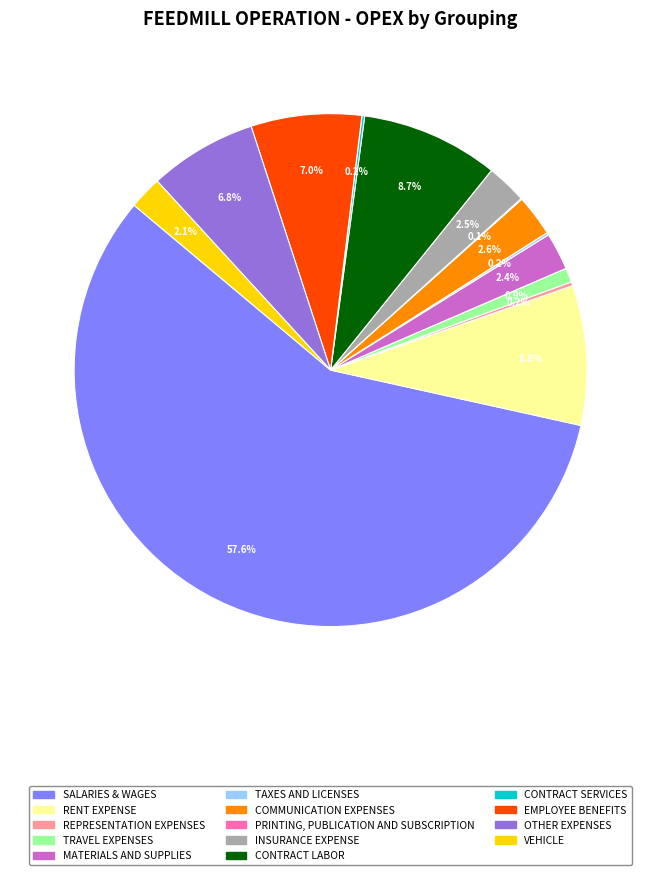

Is there any slice that represents more than half of the pie?

Yes